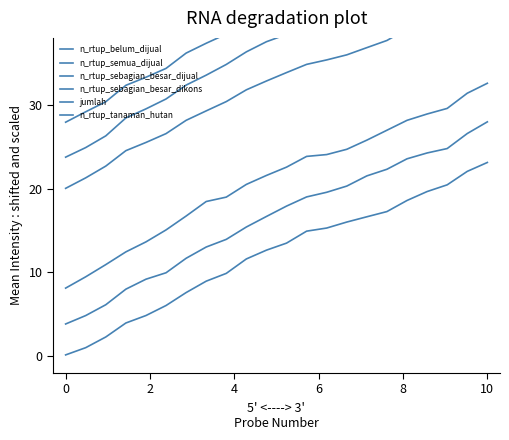

True or false: n_rtup_tanaman_hutan and n_rtup_belum_dijual cross at least once.

False